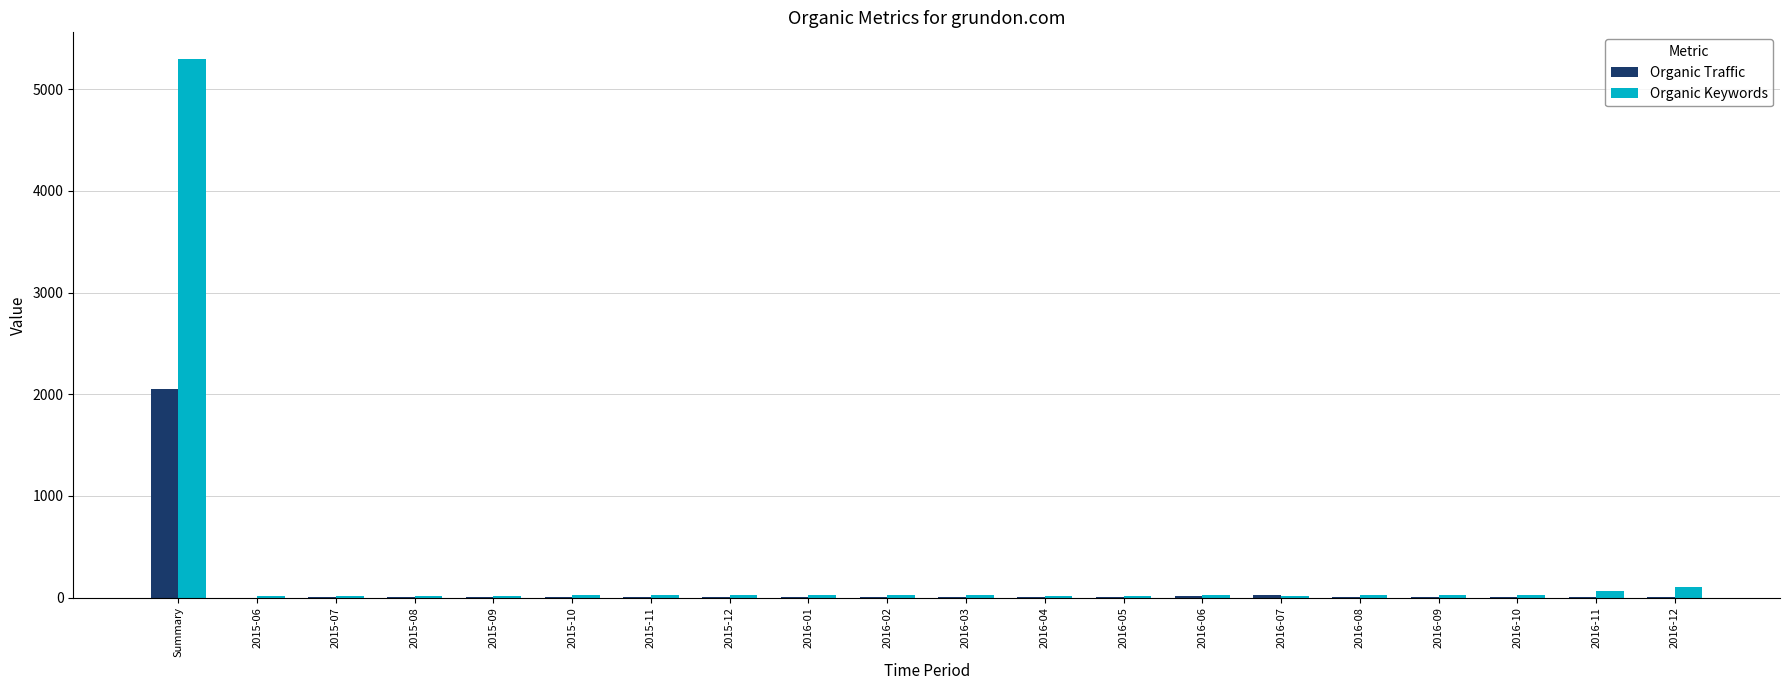

What is the maximum value for Organic Traffic?

2055